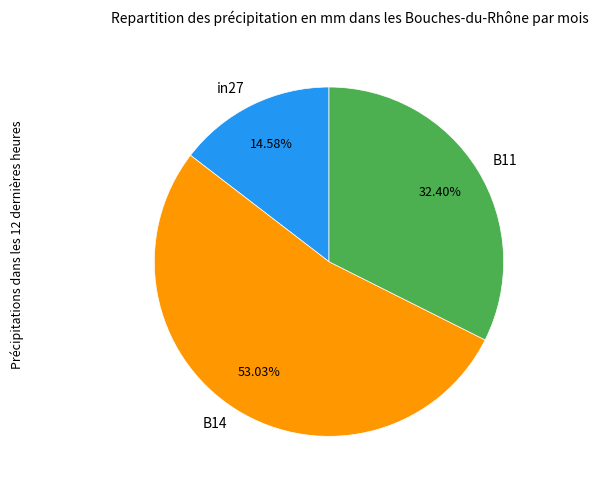

Between in27 and B14, which is larger?

B14